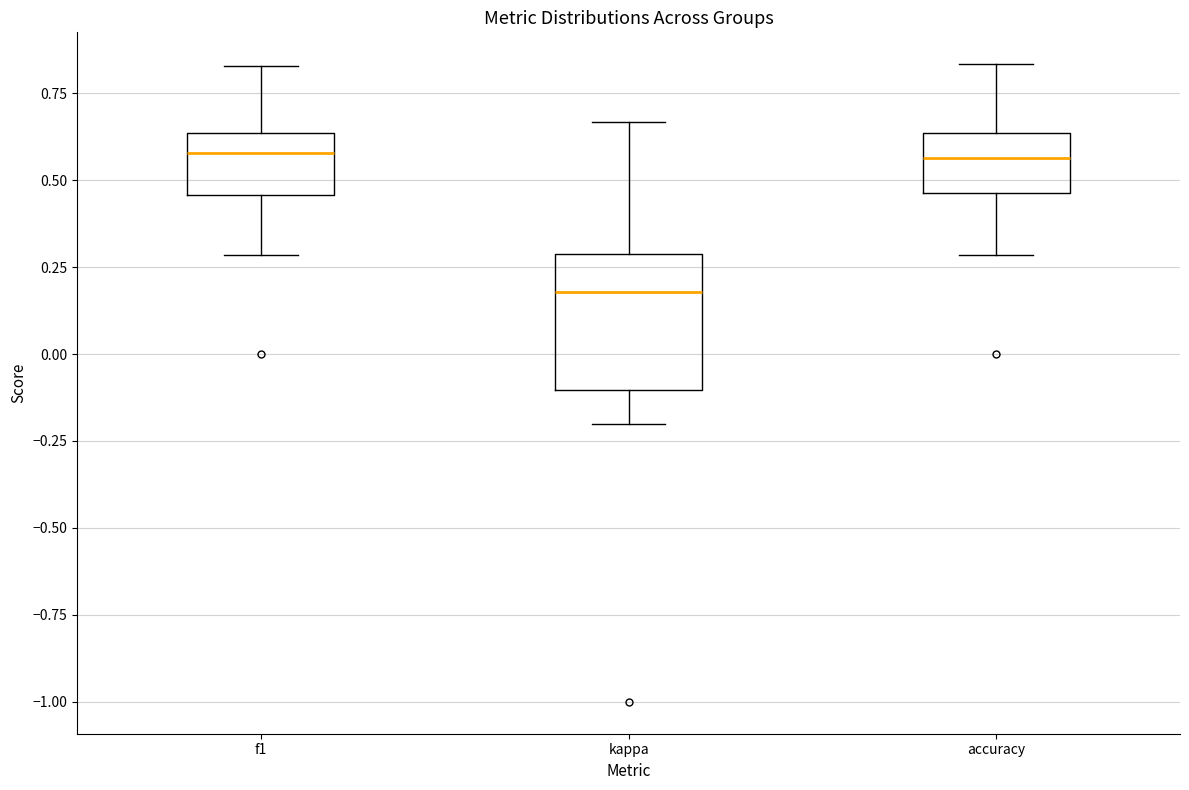

Comparing the boxes themselves (not the whiskers), which one is the tallest?

kappa